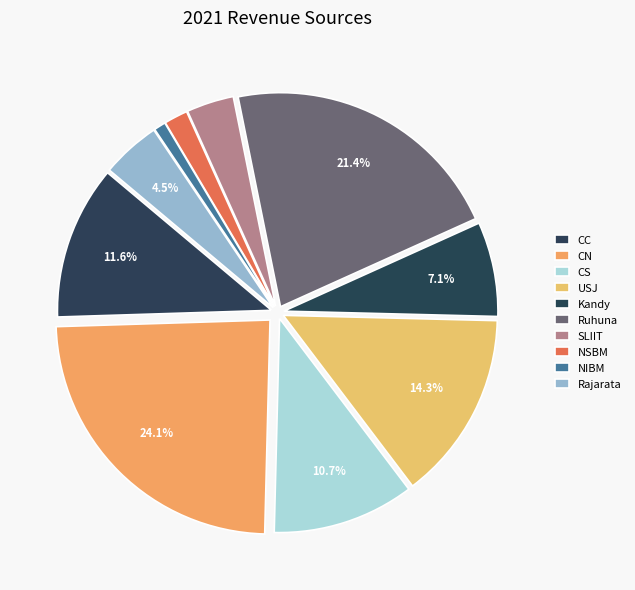

What is the largest slice in the pie chart?

CN